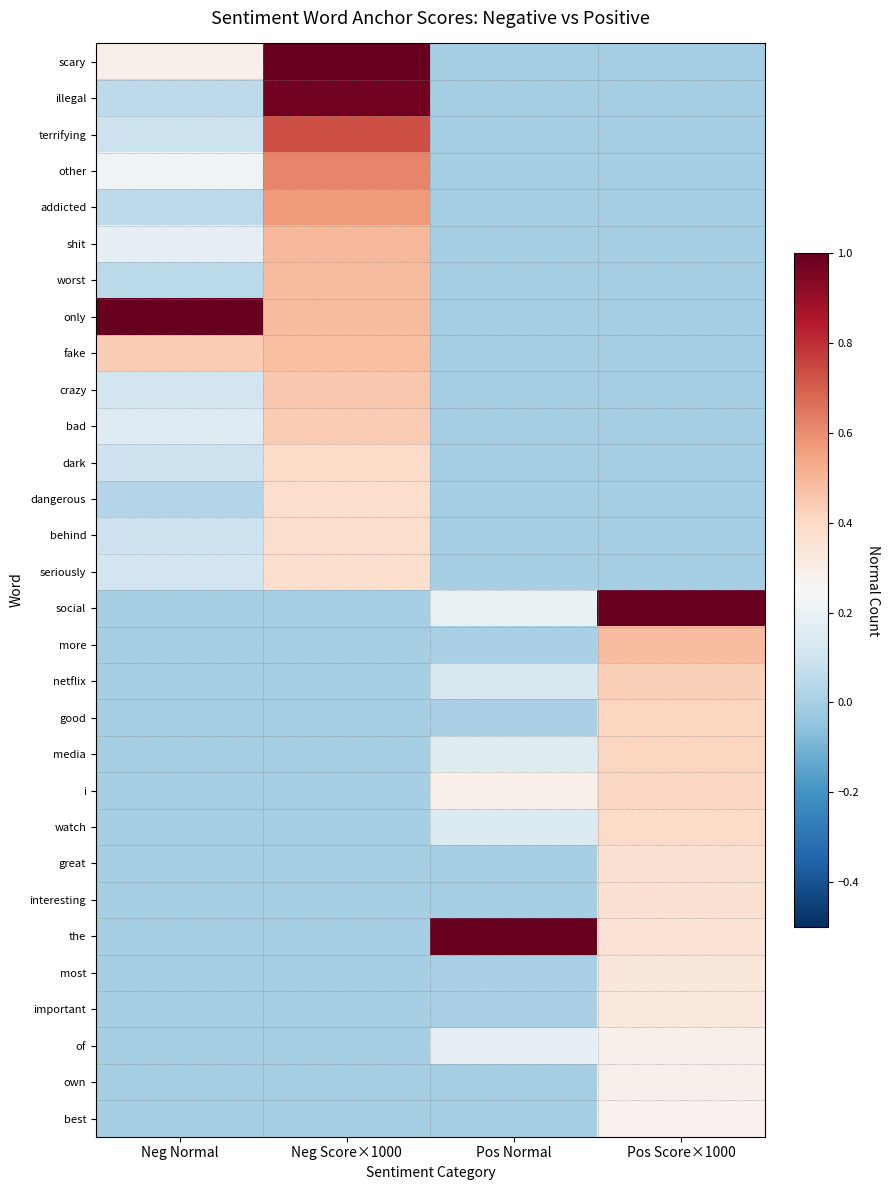

What is the greatest value displayed?

1.0